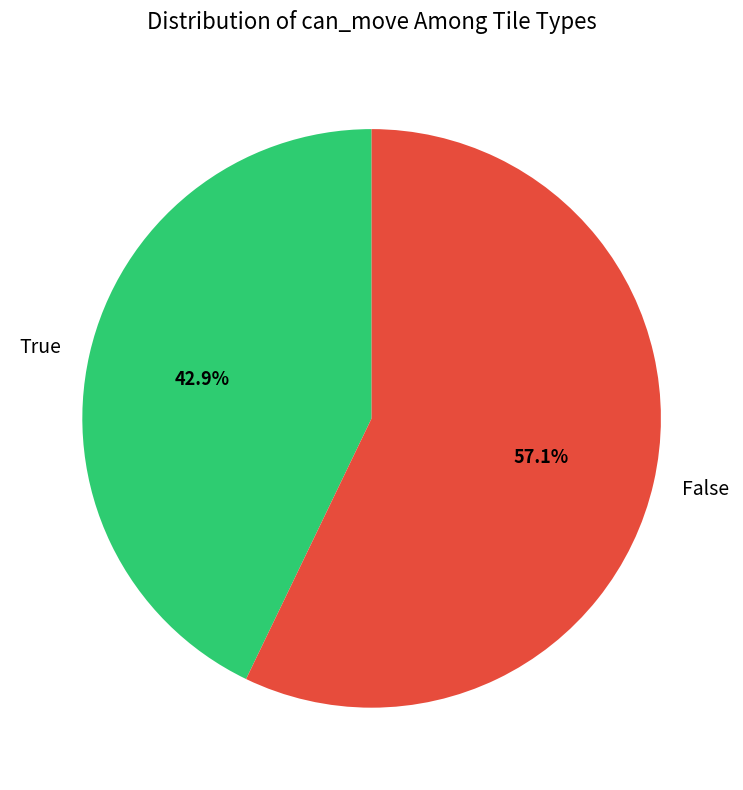

What percentage do True and False together represent?

100.0%